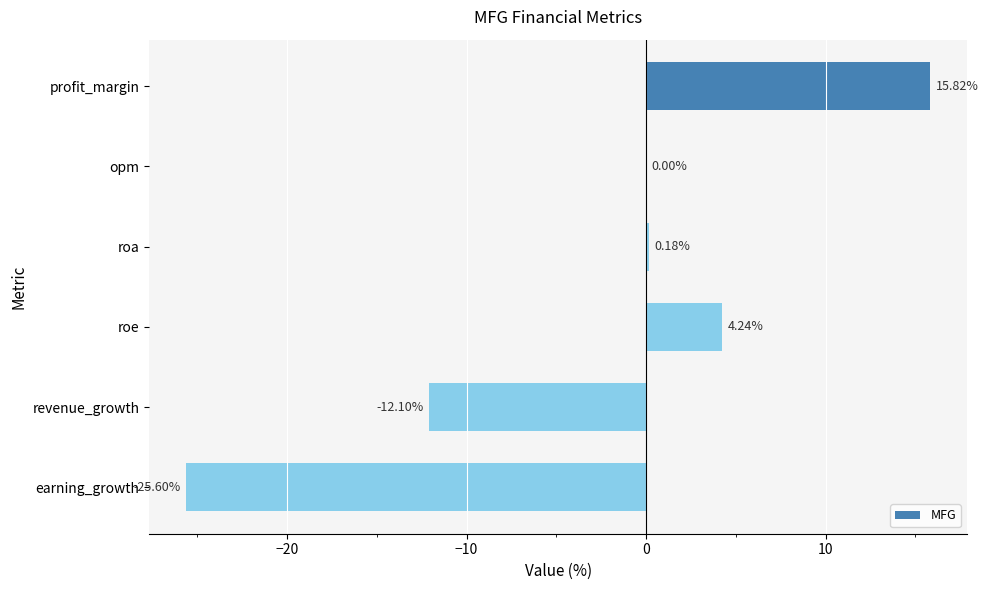

Count the number of categories in the chart.

6